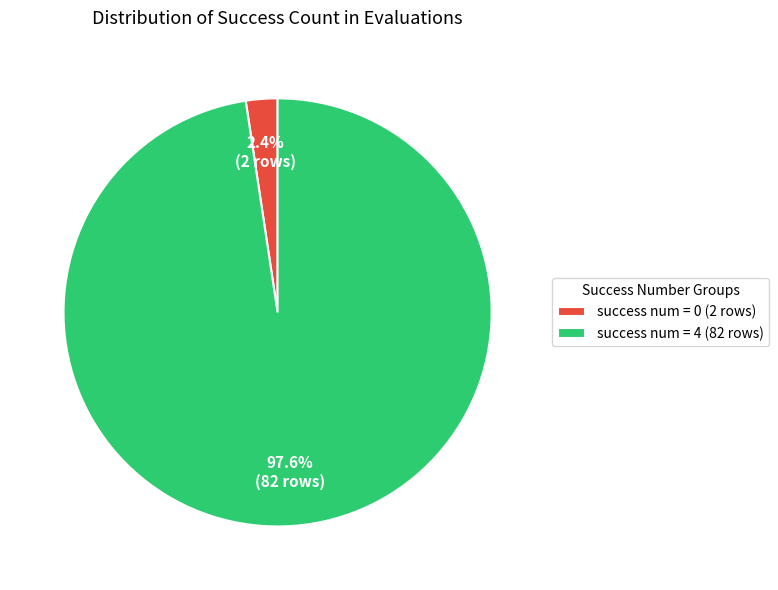

Which has a higher value, success num = 4 (82 rows) or success num = 0 (2 rows)?

success num = 4 (82 rows)